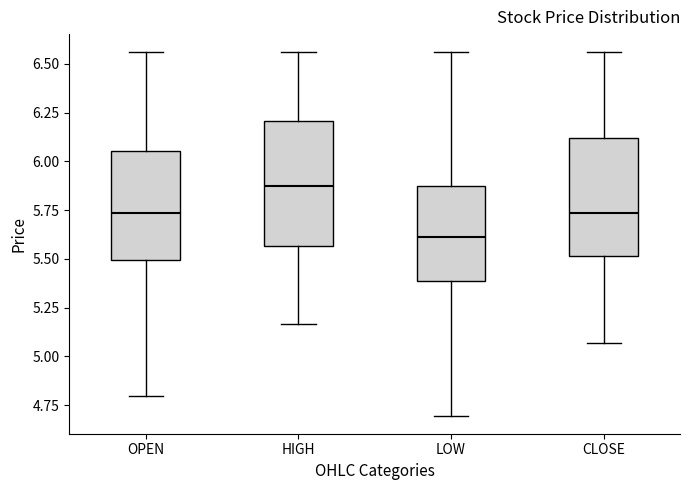

Reading left to right, transcribe this box plot: for each box, give where its median line is, the range the box spans, and where its two whiskers end, as read against the y-axis. The values are not printed on the chart, so give them approximately, as read against the axis.

OPEN: median 5.75, box 5.50 to 6.05, whiskers 4.80 to 6.55
HIGH: median 5.90, box 5.55 to 6.20, whiskers 5.15 to 6.55
LOW: median 5.60, box 5.40 to 5.85, whiskers 4.70 to 6.55
CLOSE: median 5.75, box 5.50 to 6.10, whiskers 5.05 to 6.55